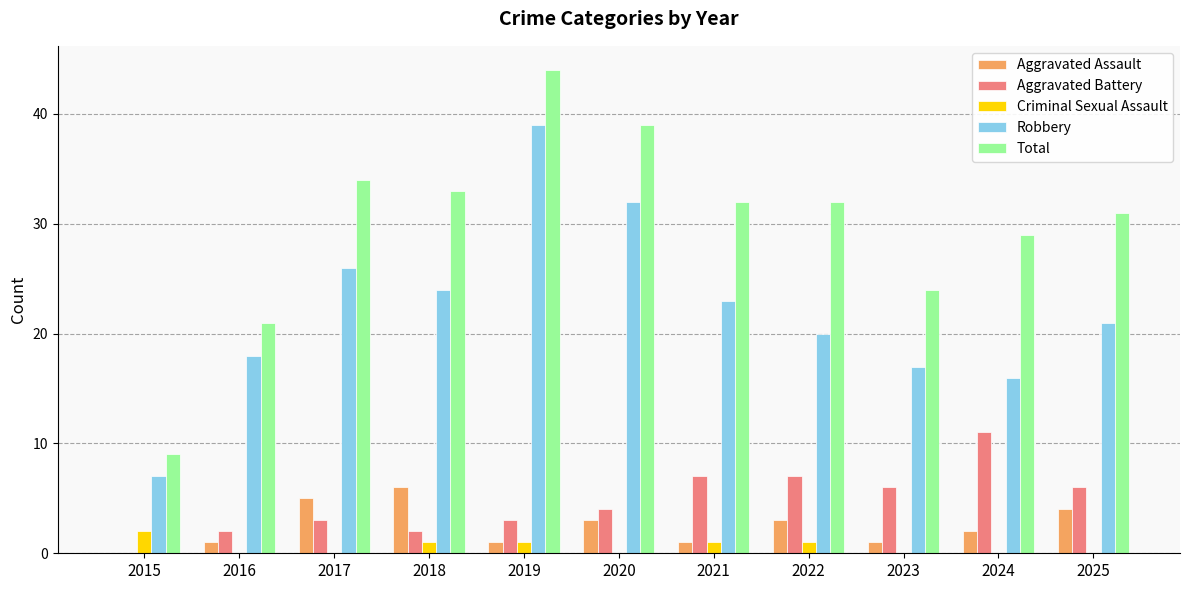

What is the approximate value of Total at 2022?

32